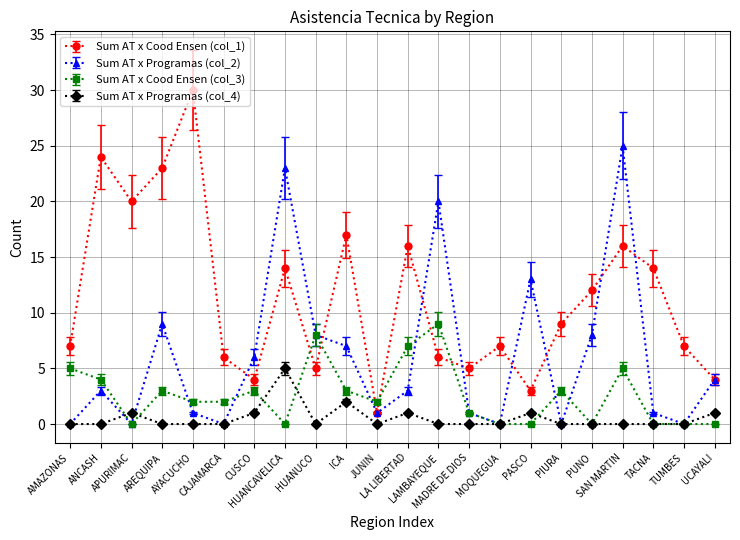

Which series has the largest range (max minus min)?

Sum AT x Cood Ensen (col_1)